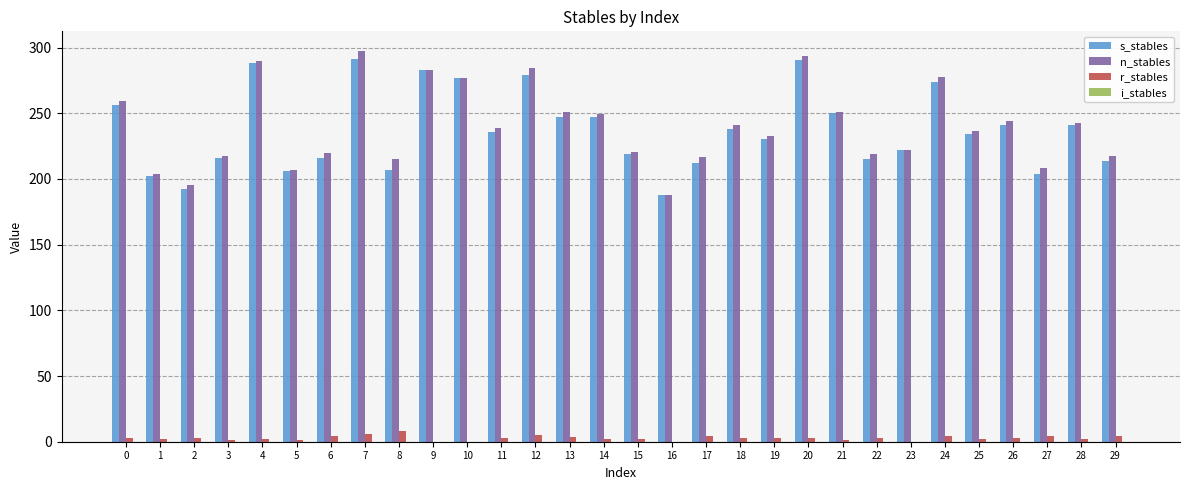

At which category is the sum across all series the highest?

7